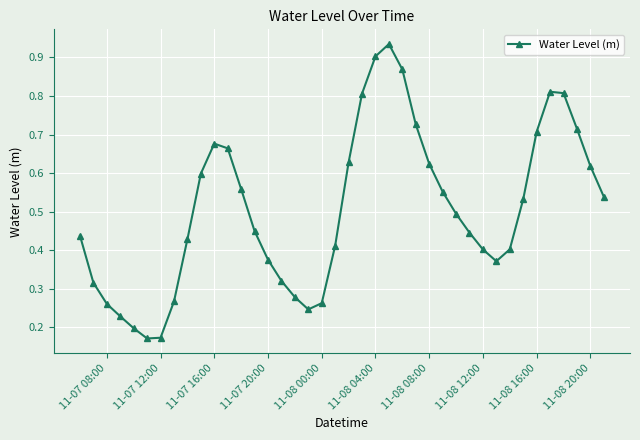

What is the sum of all values?

20.2